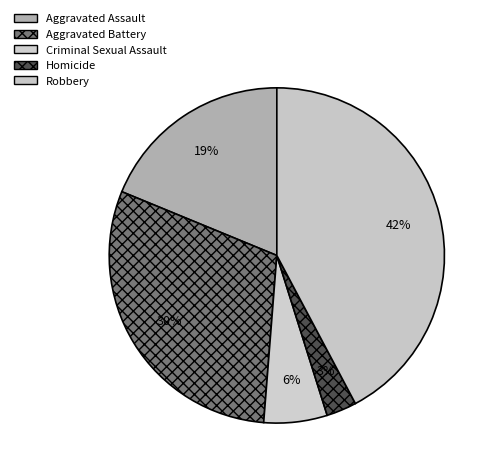

To the nearest percent, what is the difference between the Aggravated Battery and Robbery slice percentages?

12%